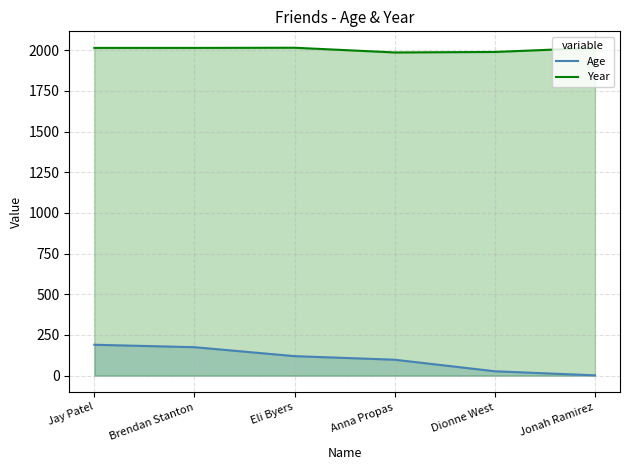

At which category is the sum across all series the highest?

Jay Patel